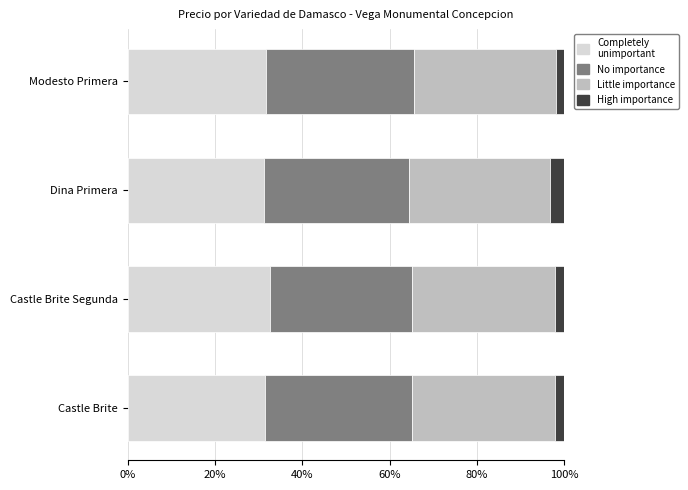

What is the total value across all series at Castle Brite Segunda?

100.0